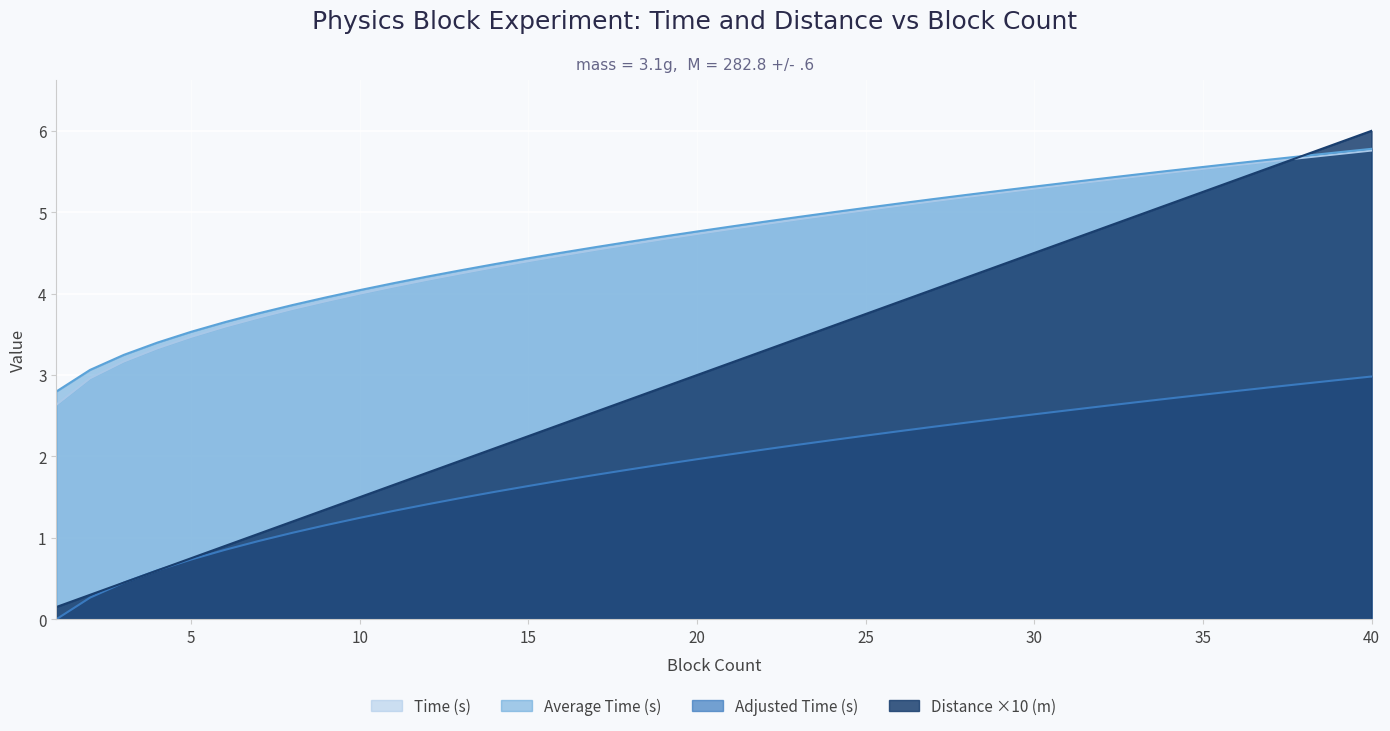

List the labels in order of Time (s) value, largest first.

40, 39, 38, 37, 36, 35, 34, 33, 32, 31, 30, 29, 28, 27, 26, 25, 24, 23, 22, 21, 20, 19, 18, 17, 16, 15, 14, 13, 12, 11, 10, 9, 8, 7, 6, 5, 4, 3, 2, 1